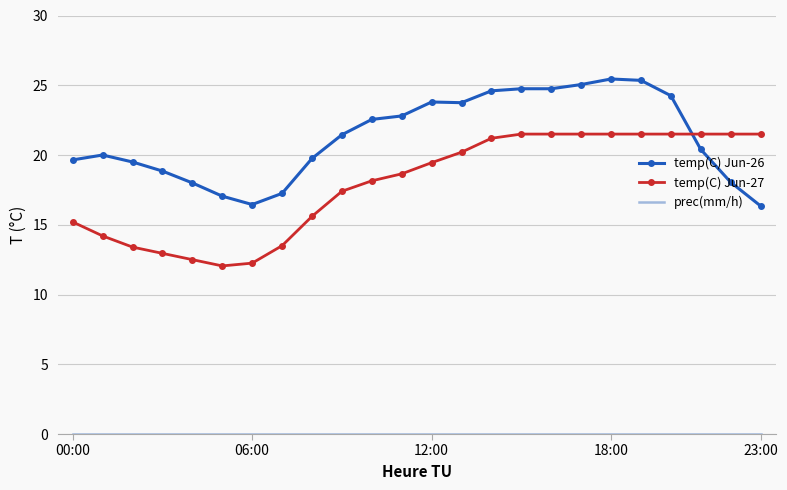

What is the lowest value of the temp(C) Jun-26 series?

16.4